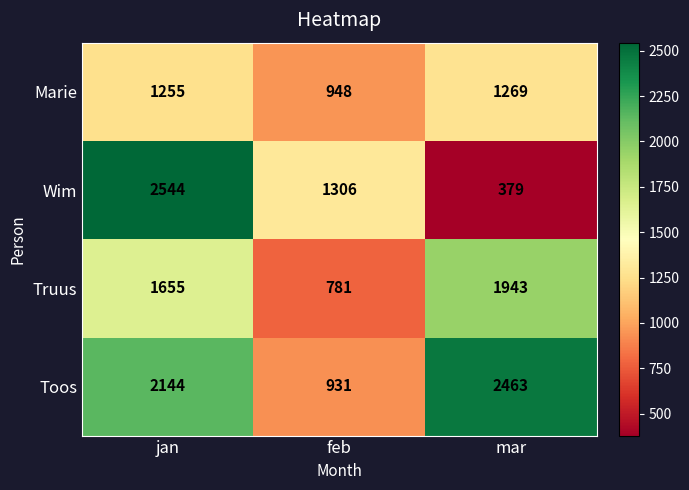

Reading right to left, list all the values displayed in this chart.

Marie: 1269	948	1255
Wim: 379	1306	2544
Truus: 1943	781	1655
Toos: 2463	931	2144